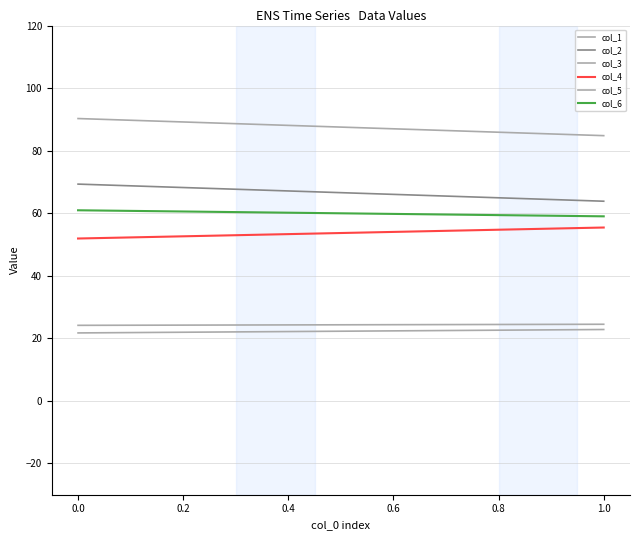

Does the chart display data point markers on the line(s)?

No